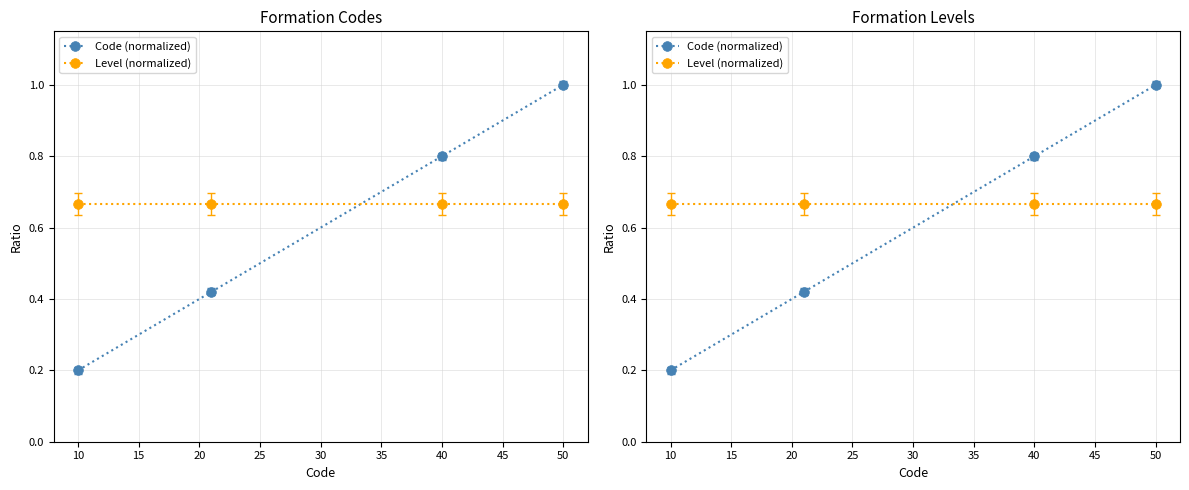

Rank the series by their maximum value, from highest to lowest.

Code (normalized), Level (normalized)